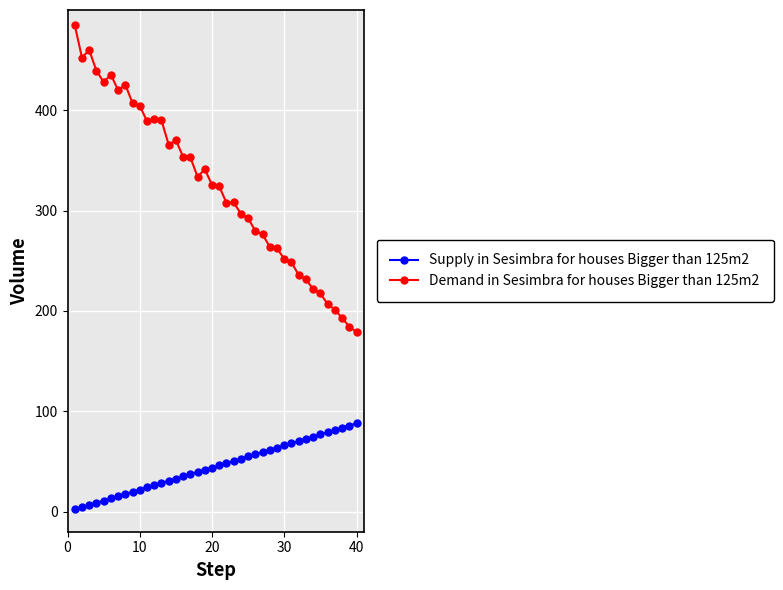

Which series has the largest range (max minus min)?

Demand in Sesimbra for houses Bigger than 125m2